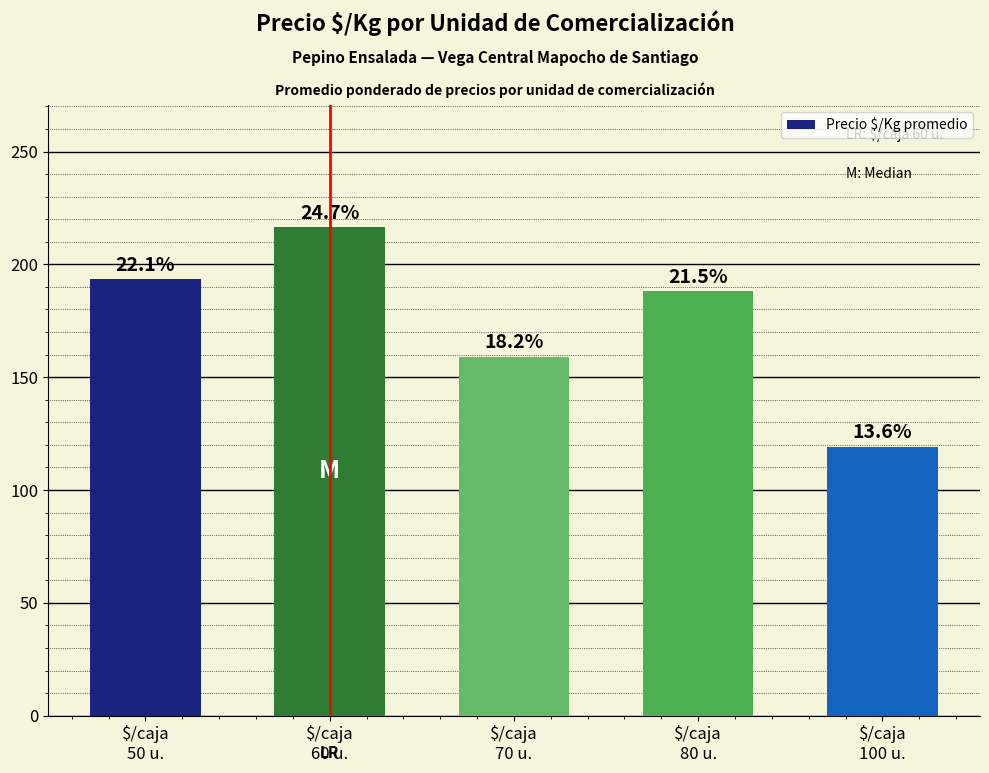

Reading left to right, extract all data points from this chart.

$/caja
50 u.=193.3	$/caja
60 u.=216.5	$/caja
70 u.=159.1	$/caja
80 u.=188.0	$/caja
100 u.=119.2